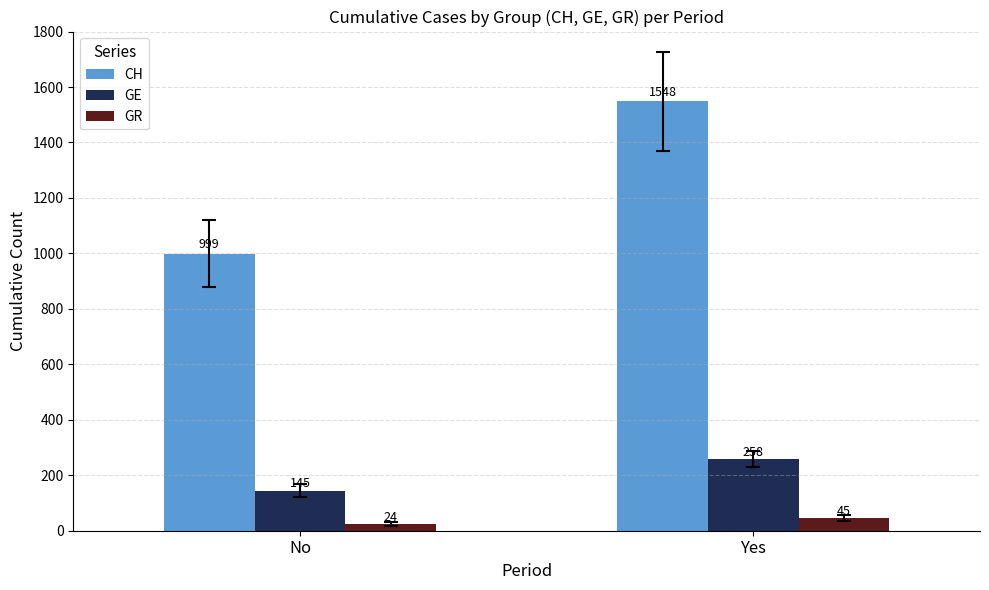

How many values in the CH series are below 1548?

1